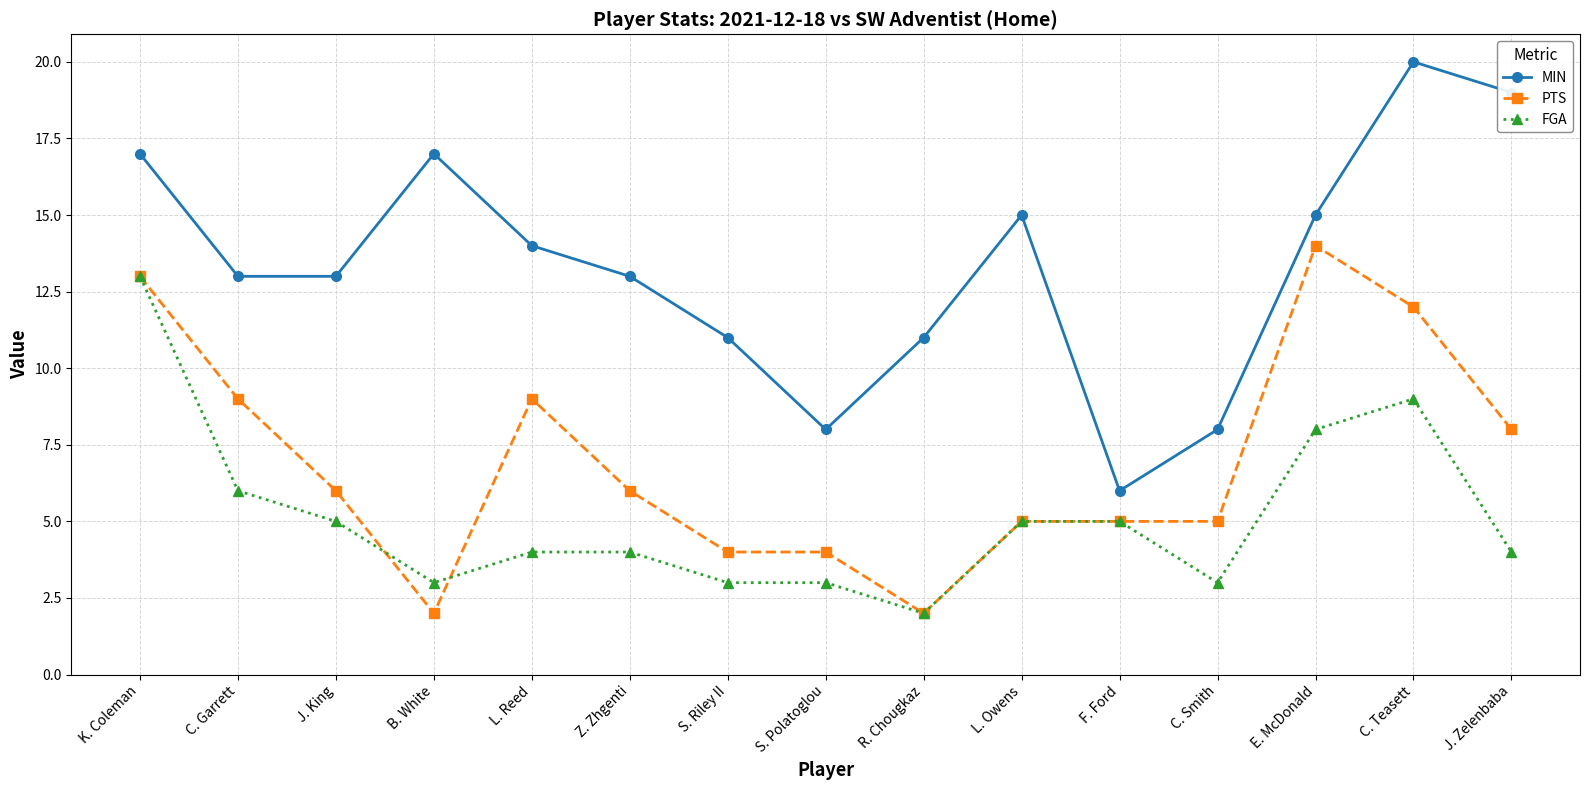

What is the sum of all FGA values?

77